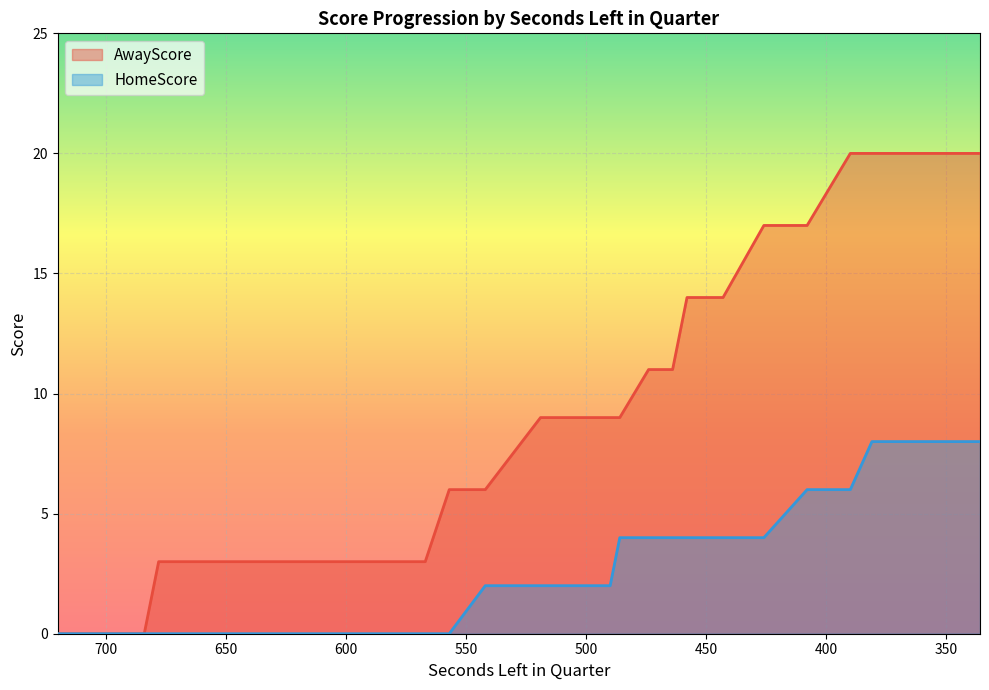

What is the sum of all AwayScore values?

317